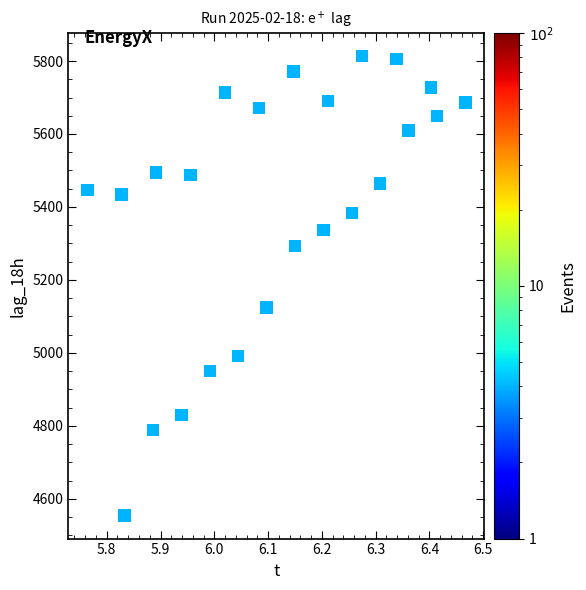

What Y value in the scatter plot is closest to 5184?

5124